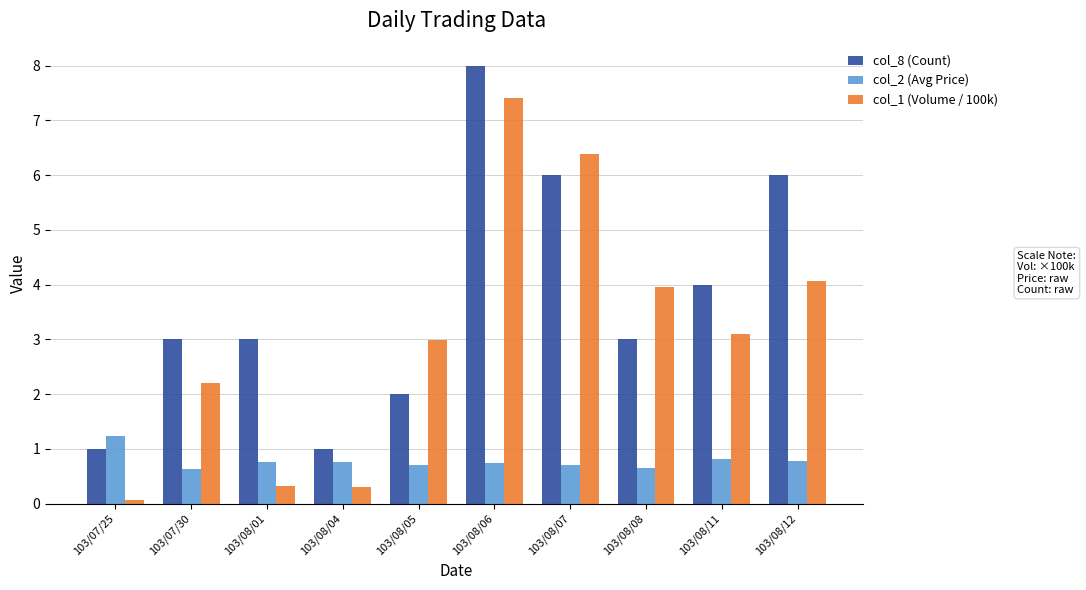

At which category is the sum across all series the highest?

103/08/06